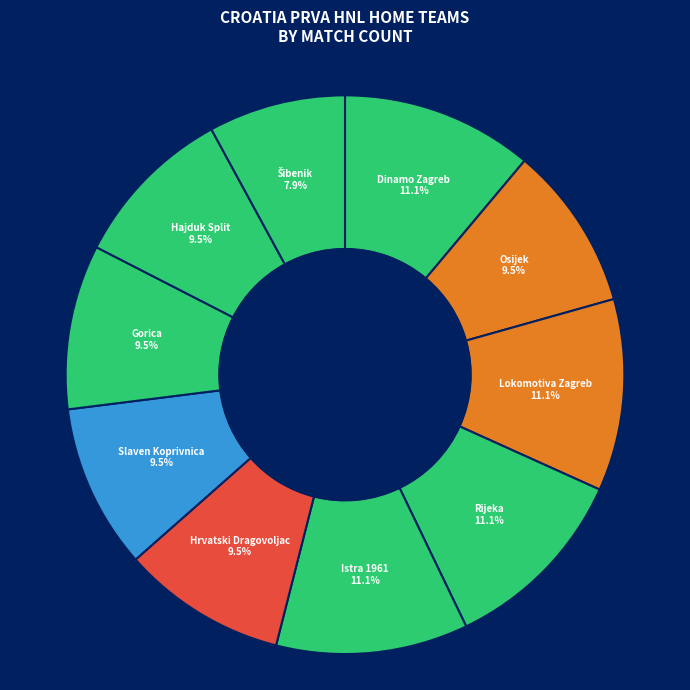

How many slices are in this pie chart?

10